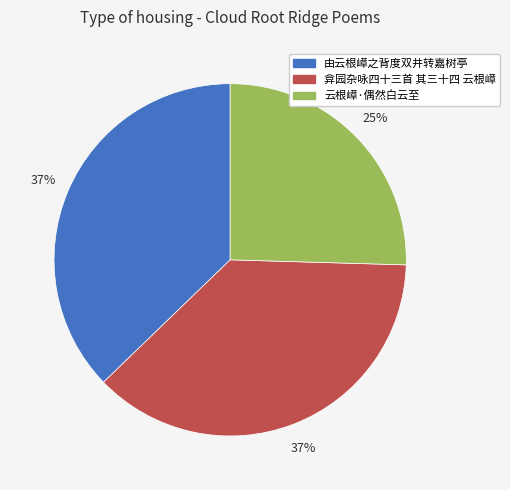

What is the smallest slice in the pie chart?

云根嶂·偶然白云至